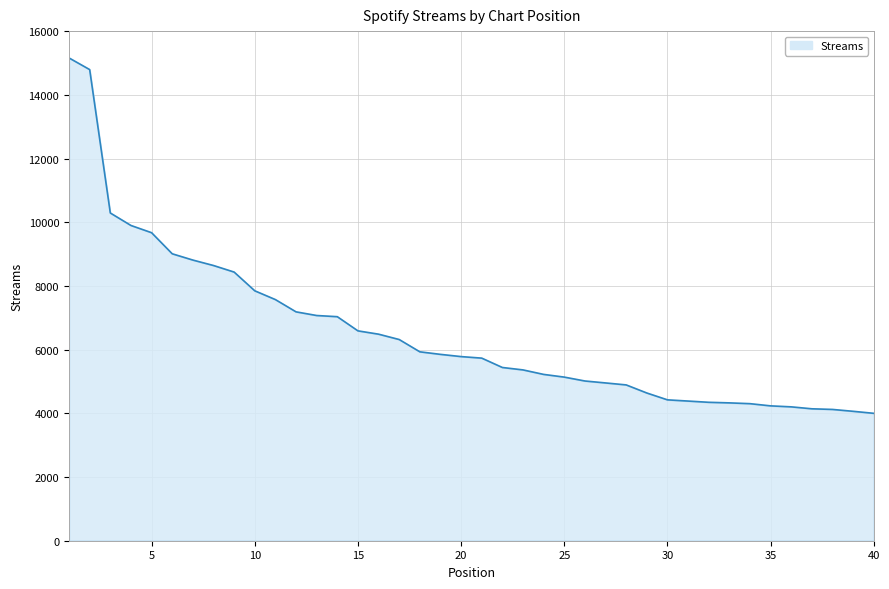

How many lines are shown in the chart?

1